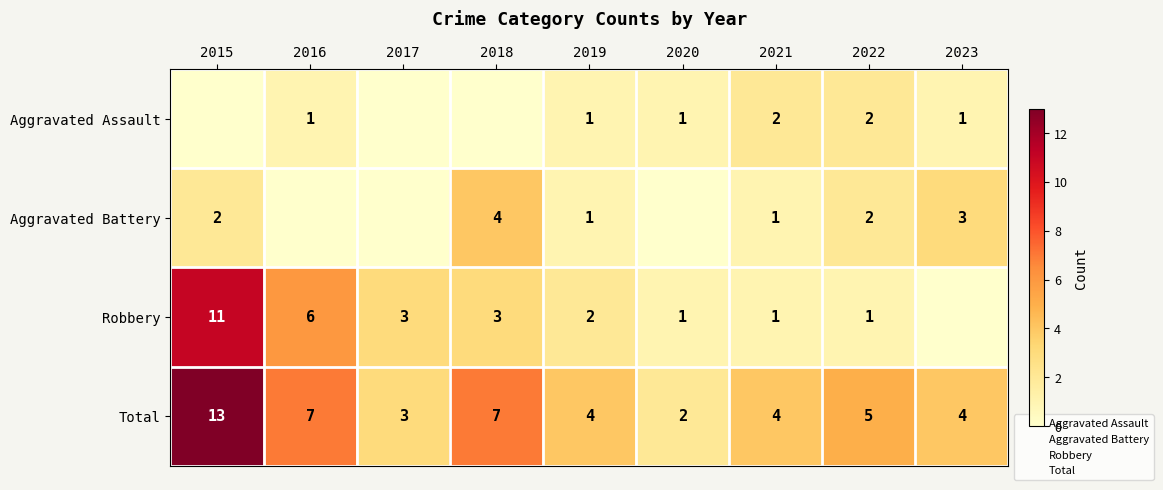

Is it true that Robbery equals 1 at 2018?

False